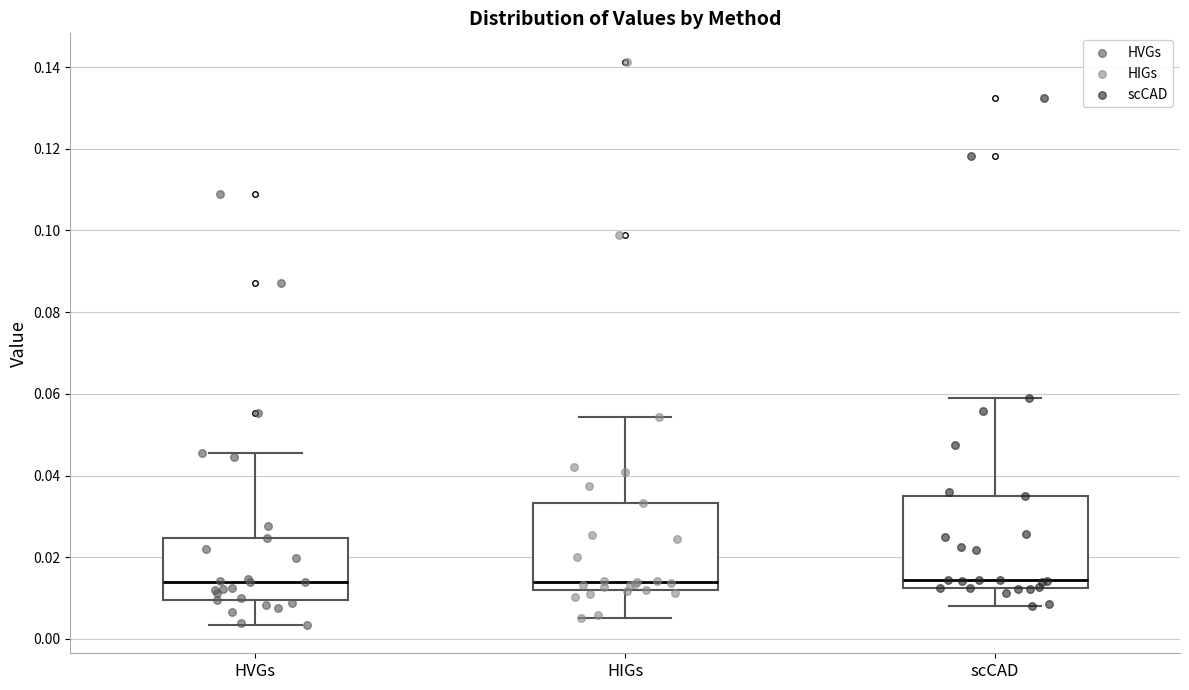

Reading left to right, transcribe this box plot: for each box, give where its median line is, the range the box spans, and where its two whiskers end, as read against the y-axis. The values are not printed on the chart, so give them approximately, as read against the axis.

HVGs: median 0.014, box 0.010 to 0.024, whiskers 0.004 to 0.046
HIGs: median 0.014, box 0.012 to 0.034, whiskers 0.006 to 0.054
scCAD: median 0.014, box 0.012 to 0.036, whiskers 0.008 to 0.058